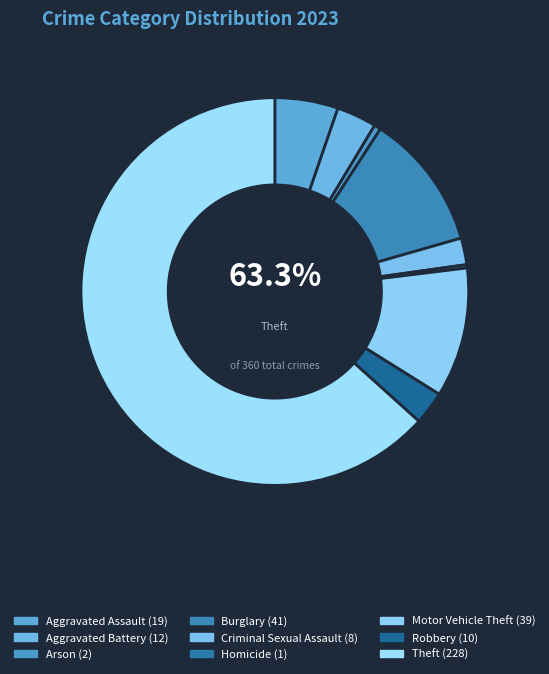

Count the number of slices in the pie.

9